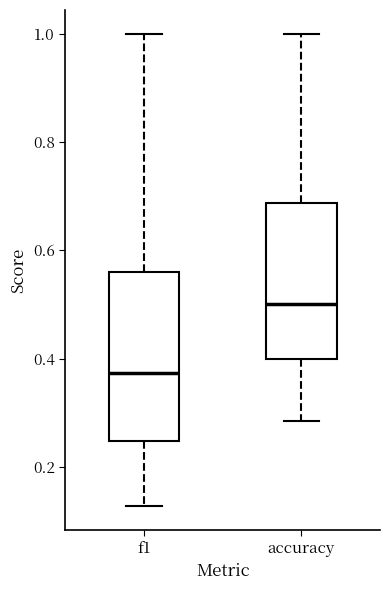

Which box is the tallest, from its lower edge to its upper edge?

f1